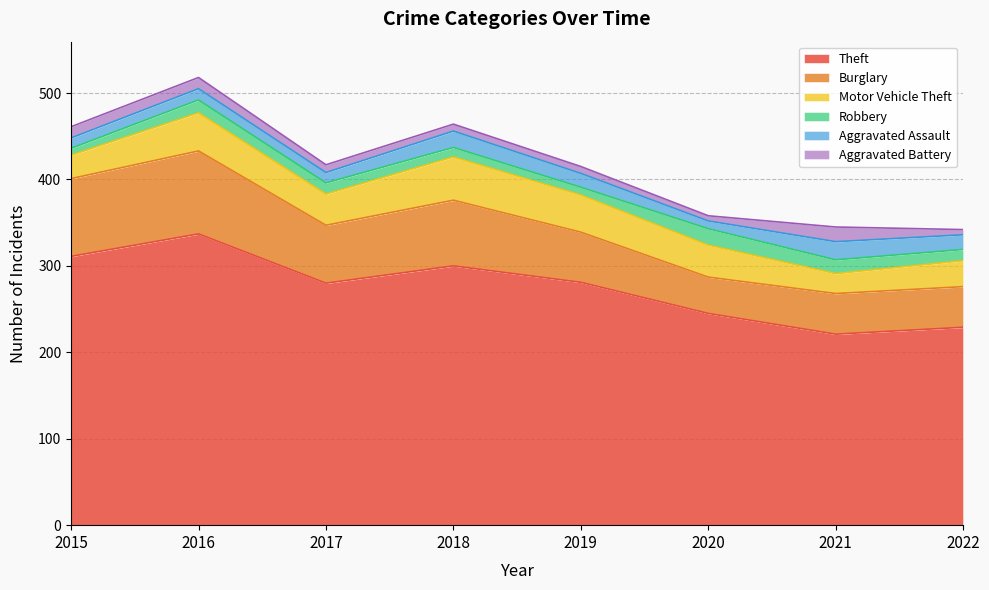

Reading left to right, list all the values displayed in this chart.

Theft: 311	337	280	300	281	245	221	229
Burglary: 90	96	67	76	58	42	47	47
Motor Vehicle Theft: 27	44	36	50	43	37	23	30
Robbery: 8	15	13	11	9	19	16	13
Aggravated Assault: 12	13	12	19	16	9	21	17
Aggravated Battery: 13	13	9	8	8	6	17	6